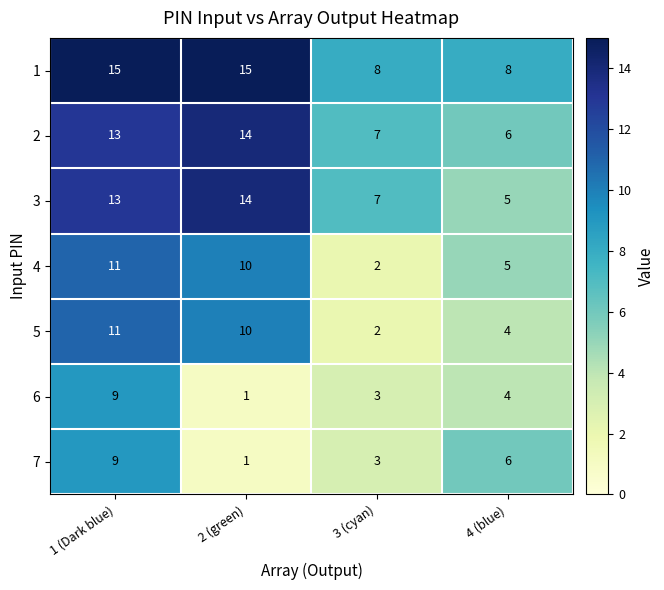

What is the total value across all series at 1 (Dark blue)?

81